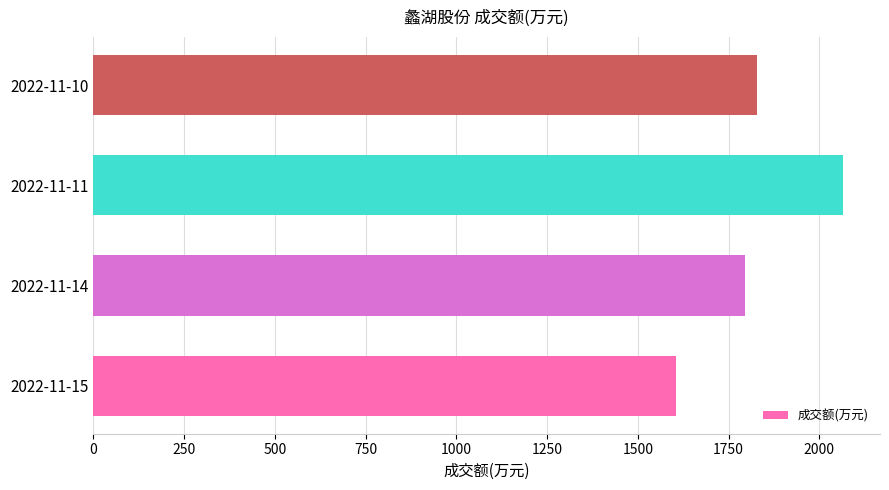

How many bars are there in total?

4